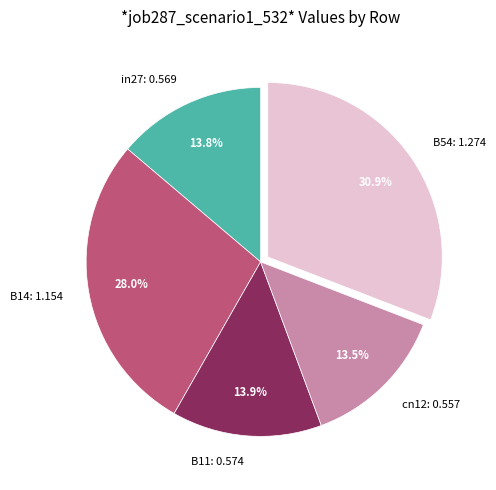

To the nearest percent, what is the average slice percentage?

20%